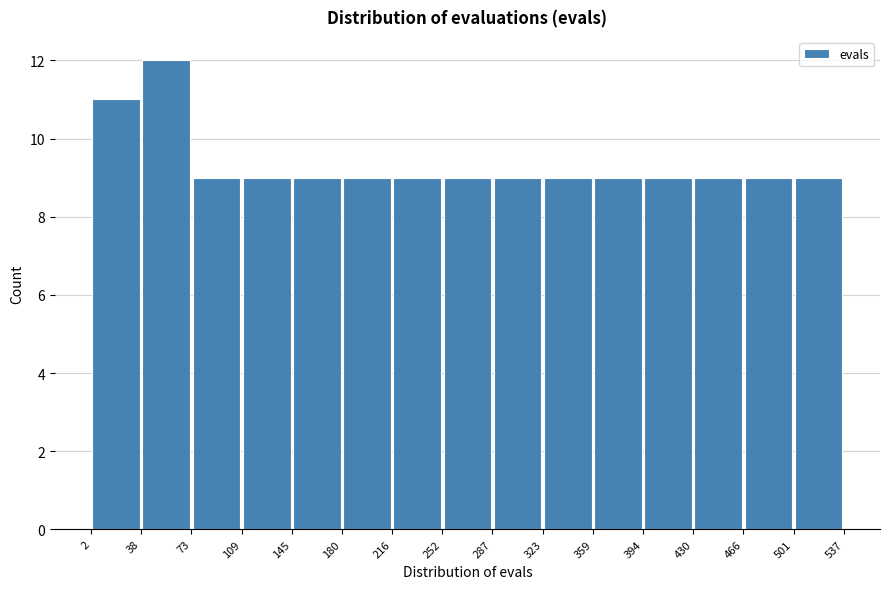

Reading left to right, list every bar in this chart as the range it spans on the x-axis followed by its height. The values are not printed on the chart, so give them approximately, as read against the axis.

2 to 38: 11
38 to 73: 12
73 to 109: 9
109 to 145: 9
145 to 180: 9
180 to 216: 9
216 to 252: 9
252 to 287: 9
287 to 323: 9
323 to 359: 9
359 to 394: 9
394 to 430: 9
430 to 466: 9
466 to 501: 9
501 to 537: 9